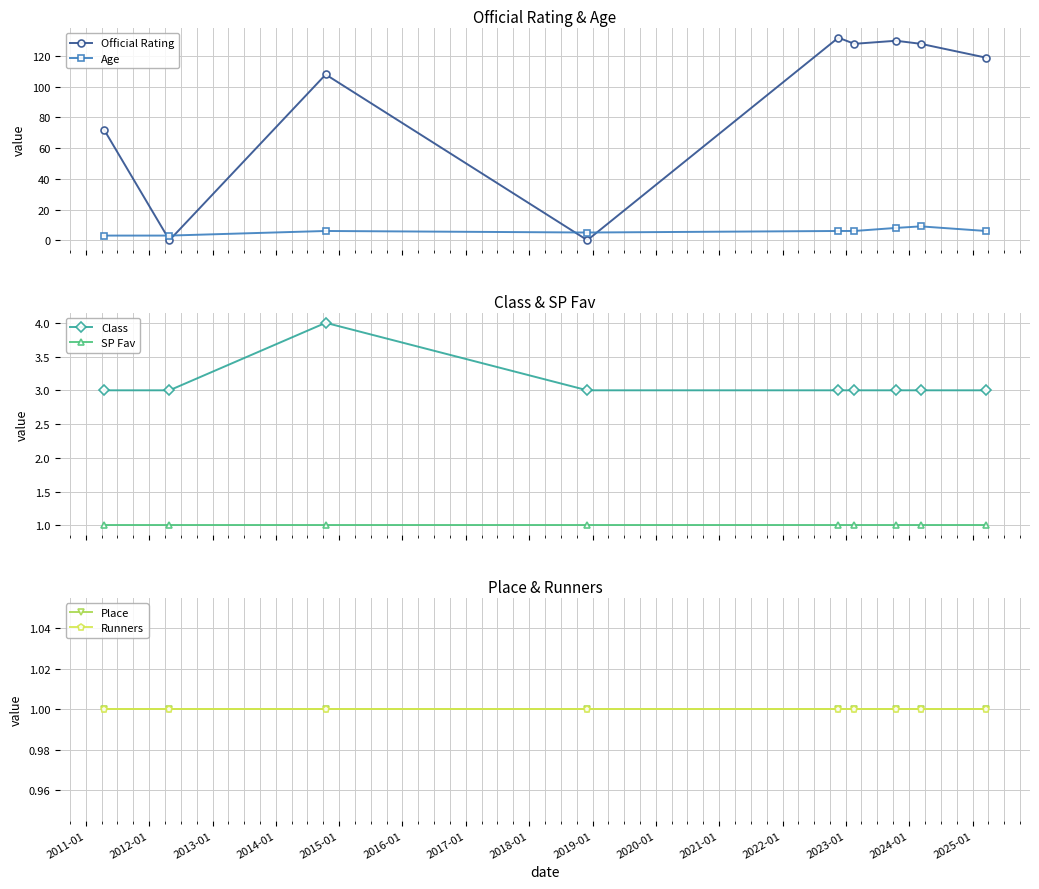

Is this an area chart (filled region under the line)?

No